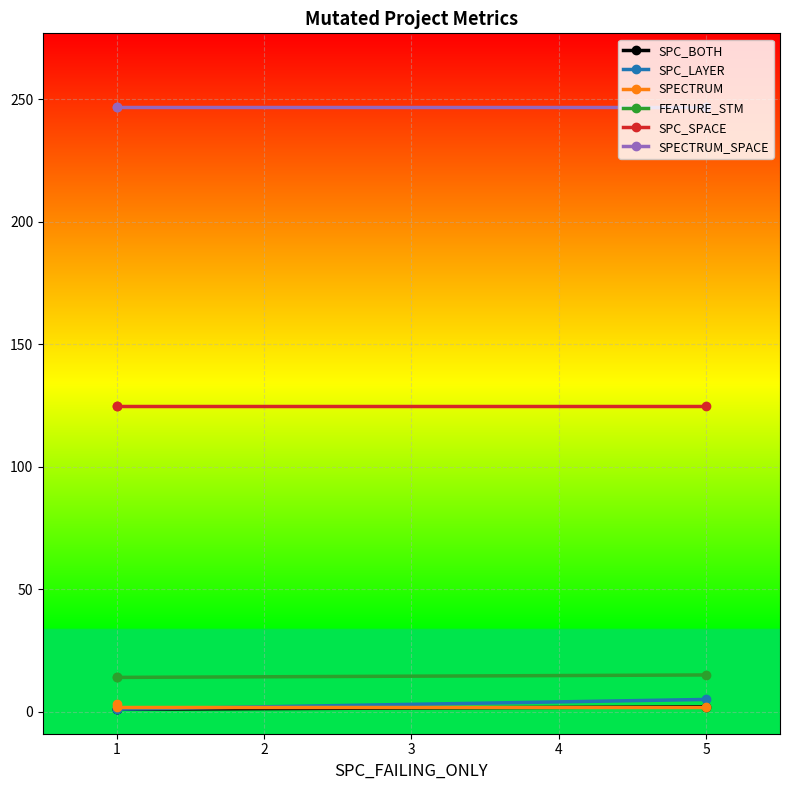

Which series has the largest range (max minus min)?

SPC_LAYER